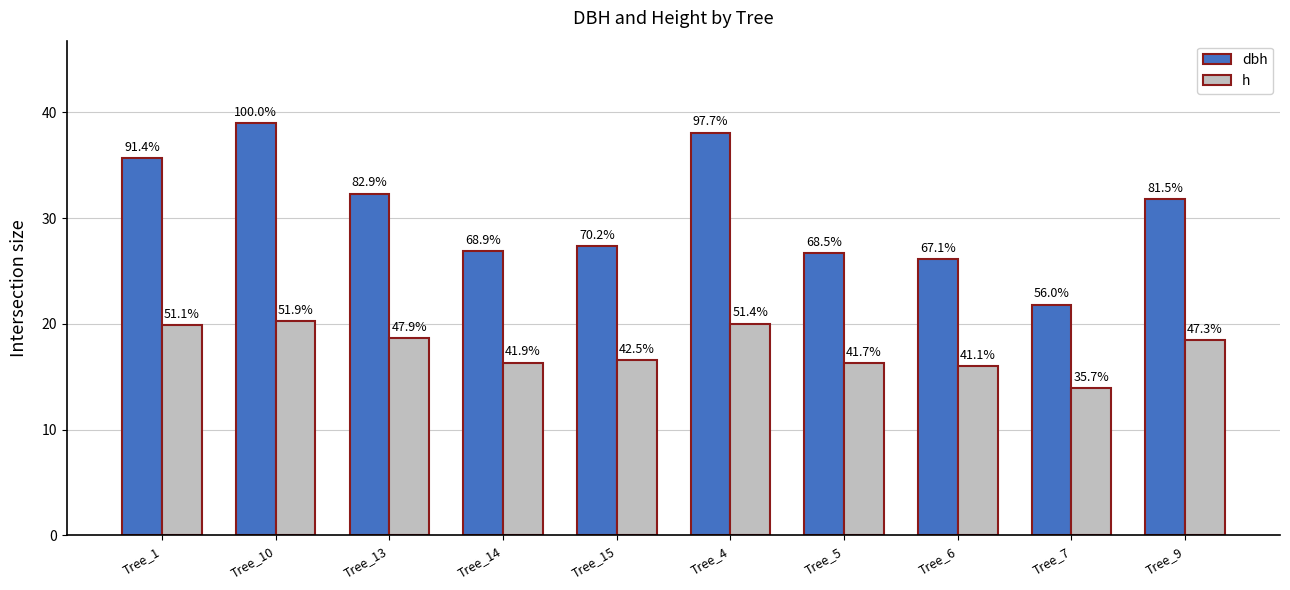

What is the total value across all series at Tree_5?

43.0